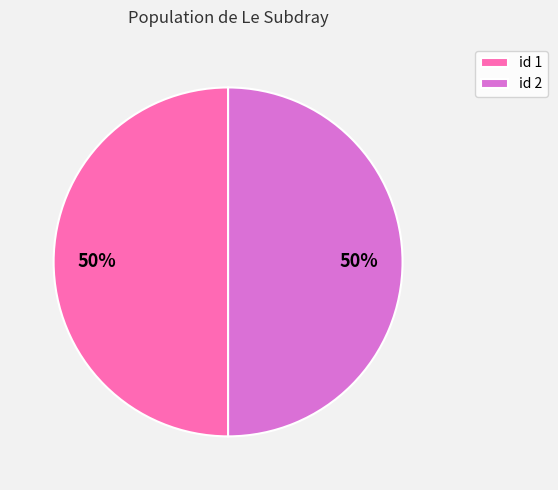

Do id 2 and id 1 together represent more than half of the pie?

Yes